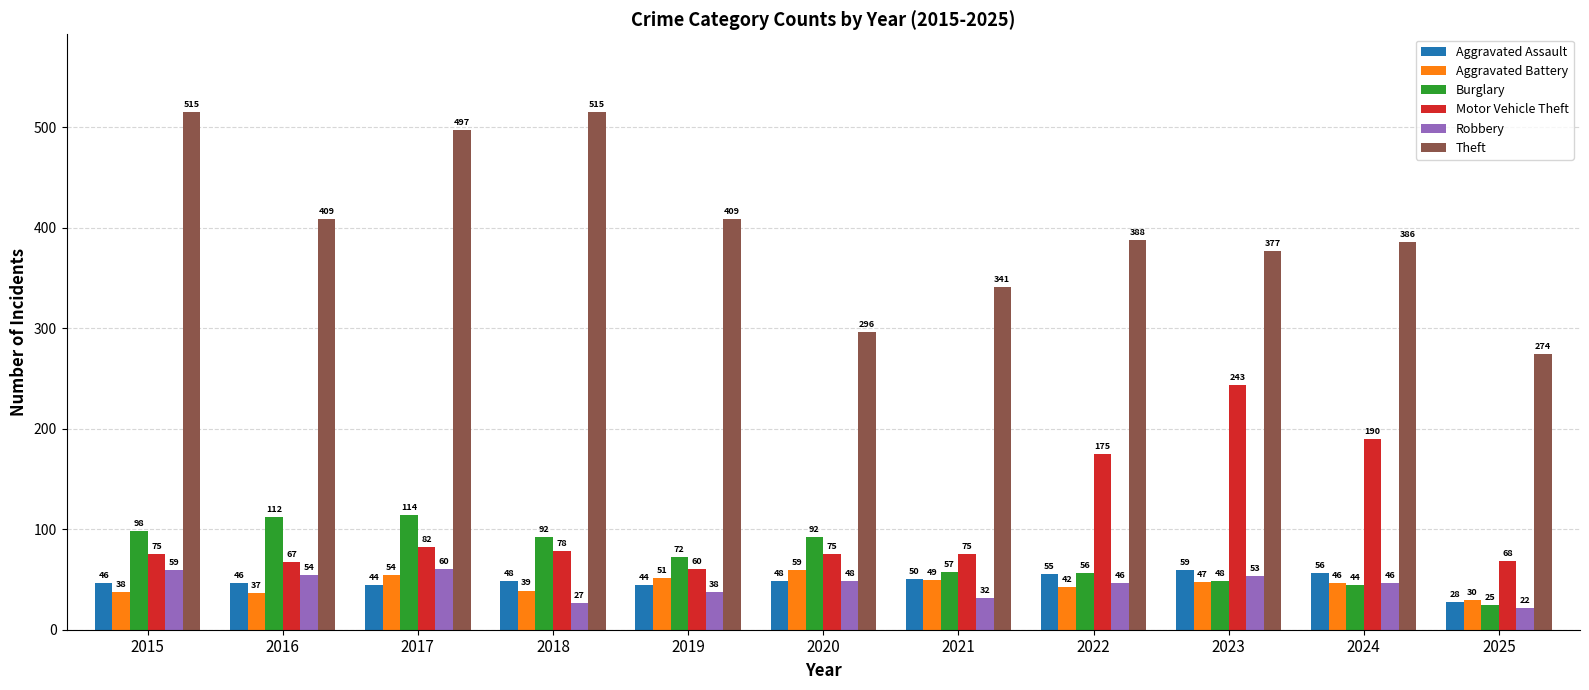

Rank the series at 2019 from lowest to highest value.

Robbery, Aggravated Assault, Aggravated Battery, Motor Vehicle Theft, Burglary, Theft